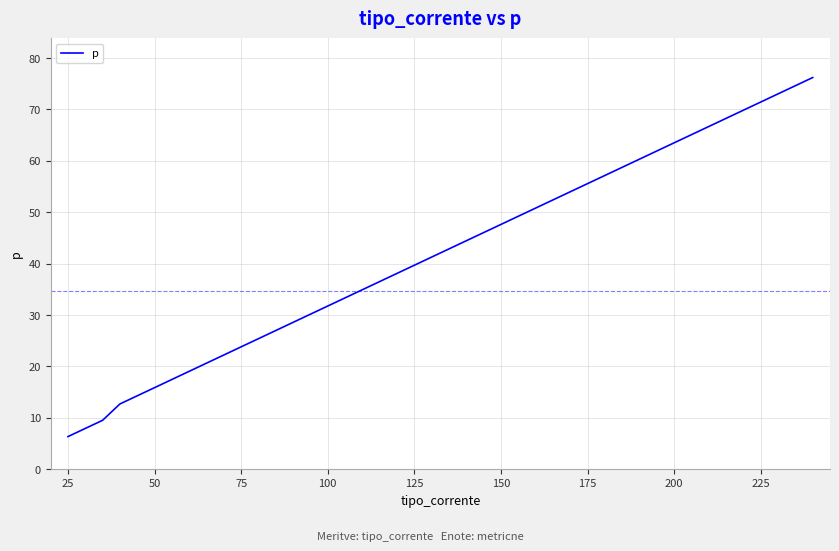

How many lines are shown in the chart?

1